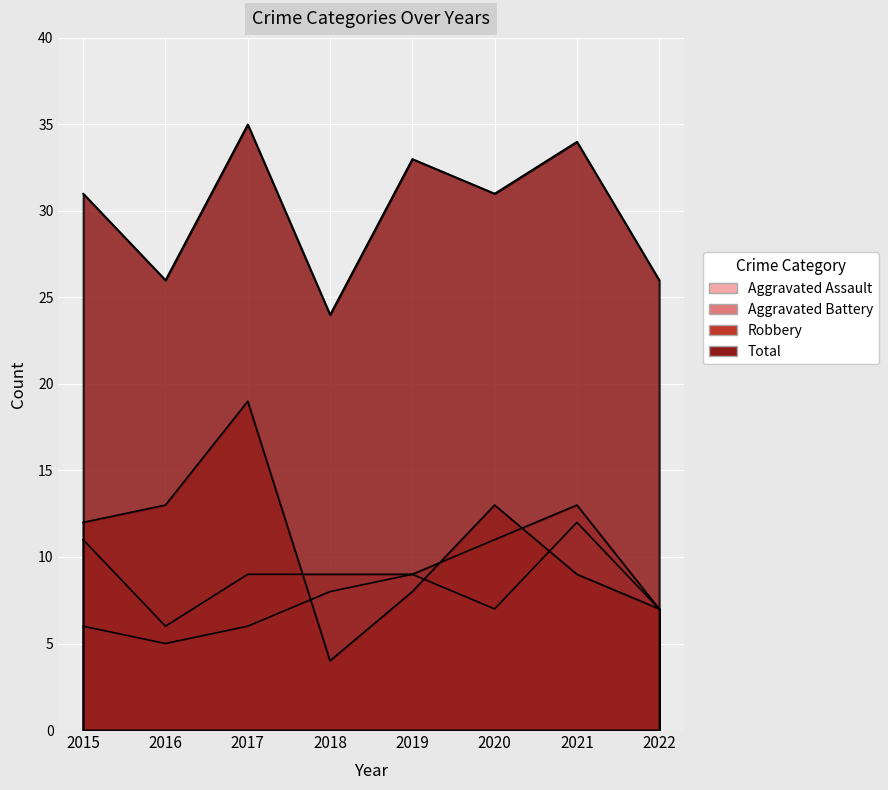

List the labels in order of Total value, smallest first.

2018, 2016, 2022, 2015, 2020, 2019, 2021, 2017